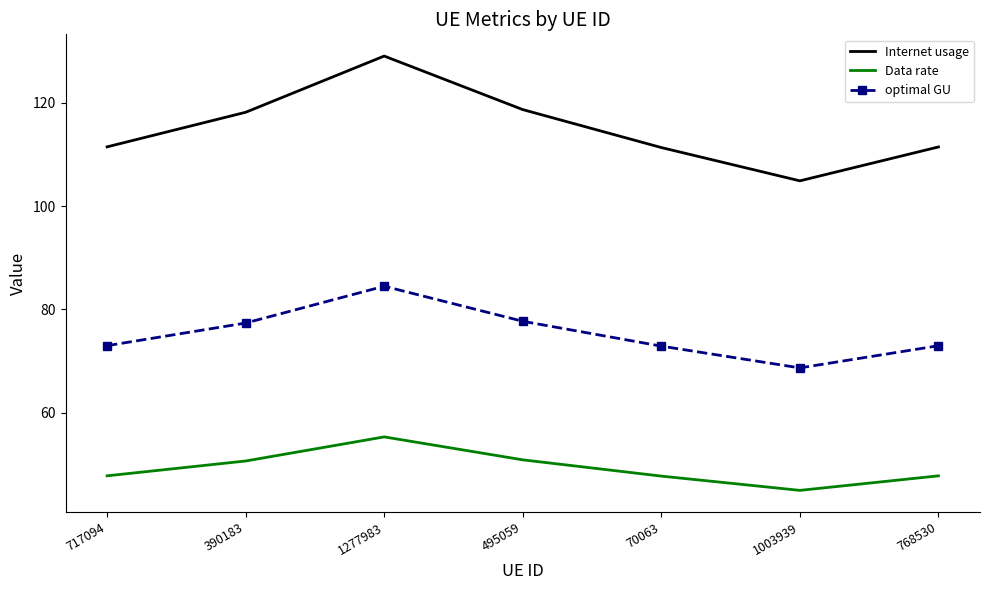

True or false: Internet usage has a value of 211.2 at 495059.

False